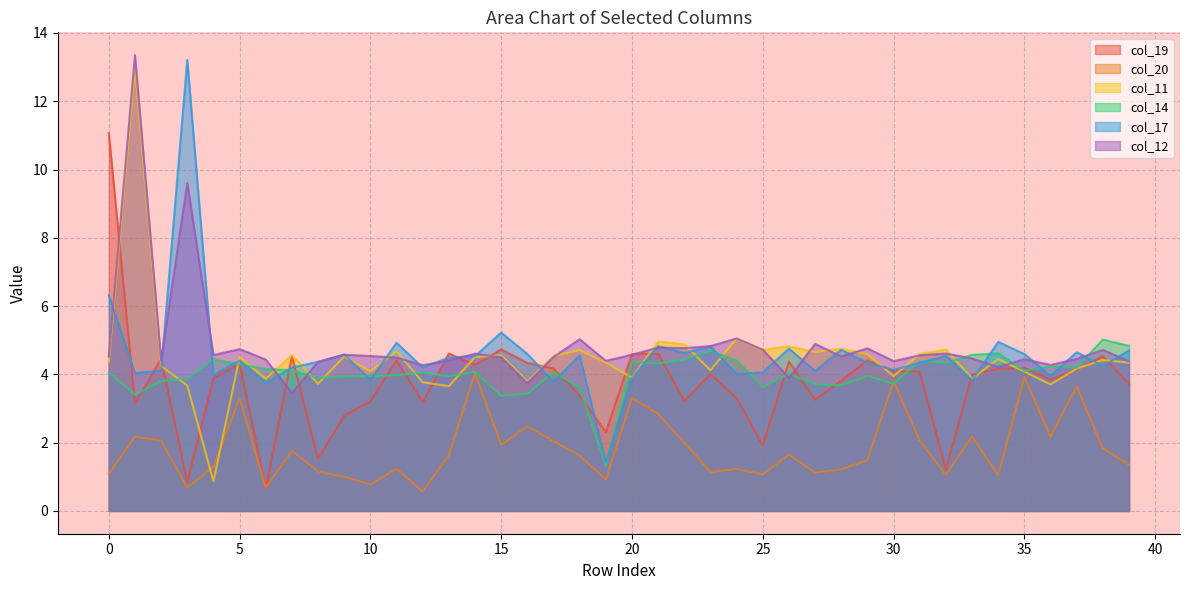

Which label corresponds to the largest value in the chart?

1